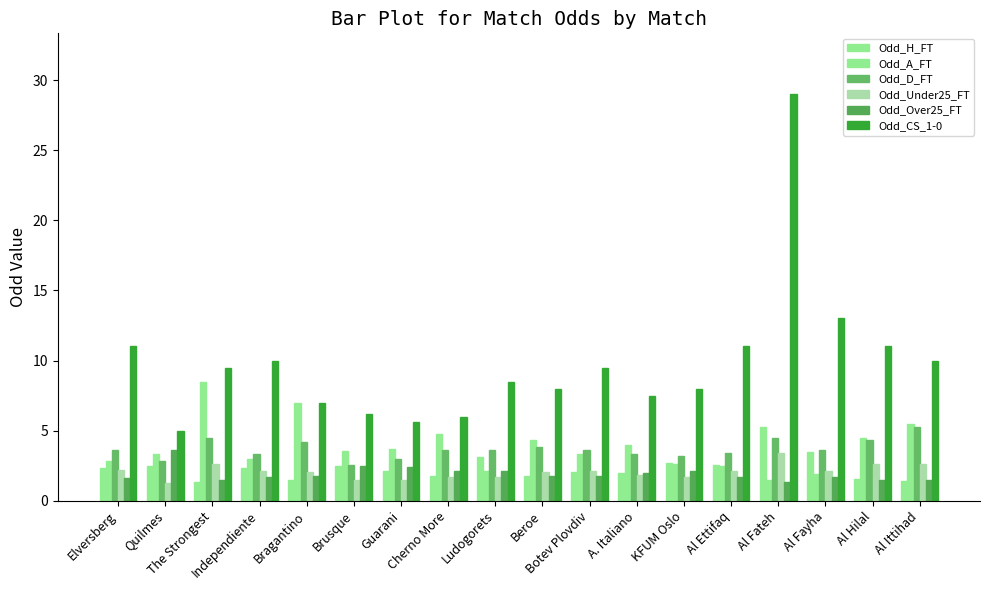

How many groups of bars are there?

18